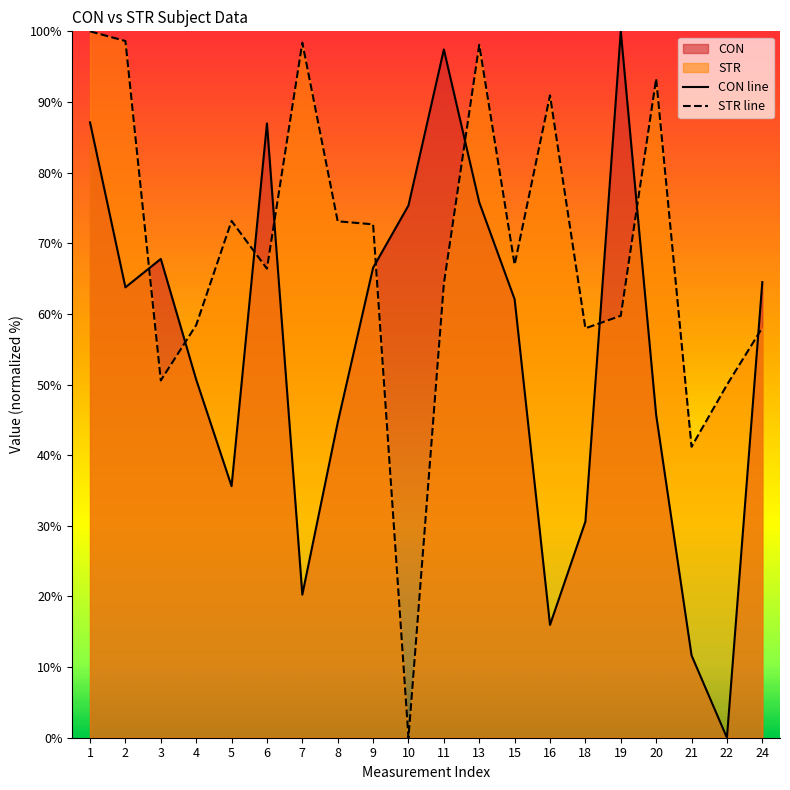

True or false: STR line has a value of 131.0 at 2.

False